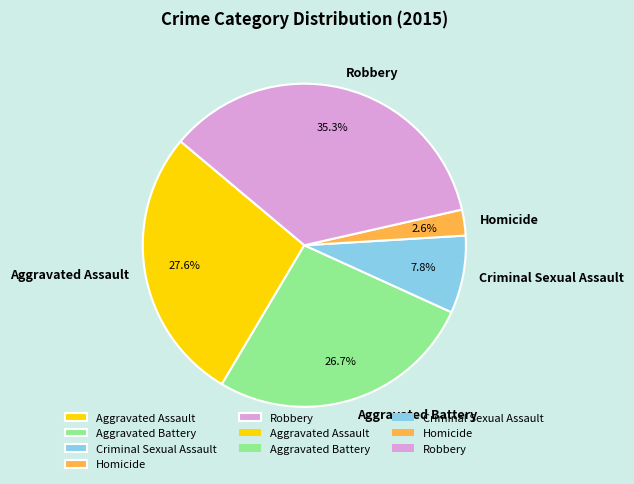

Which slice is the largest?

Robbery